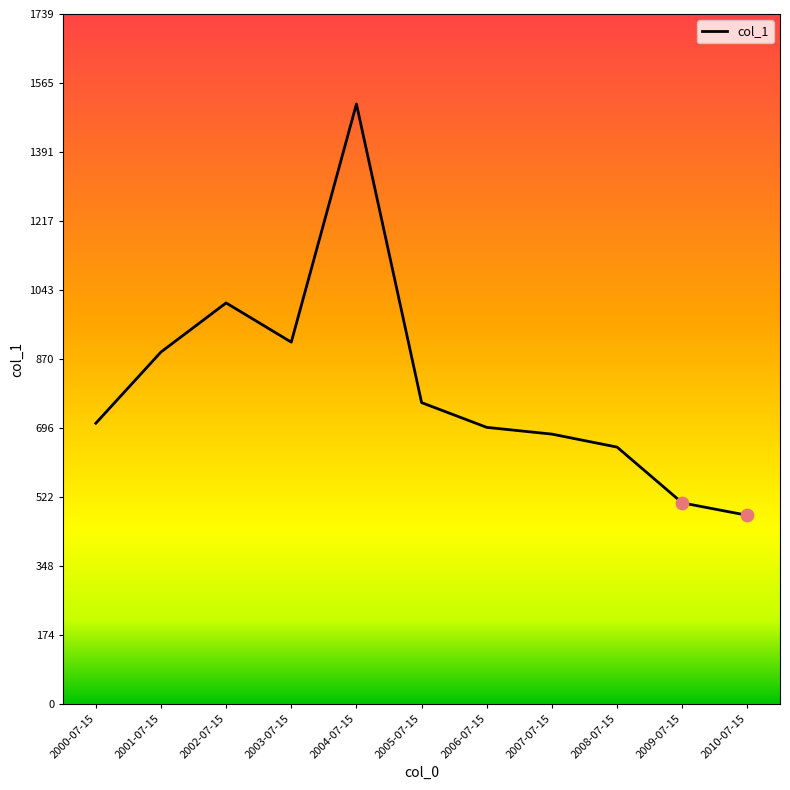

Approximately how many times larger is the value at 2000-07-15 compared to 2003-07-15?

0.8